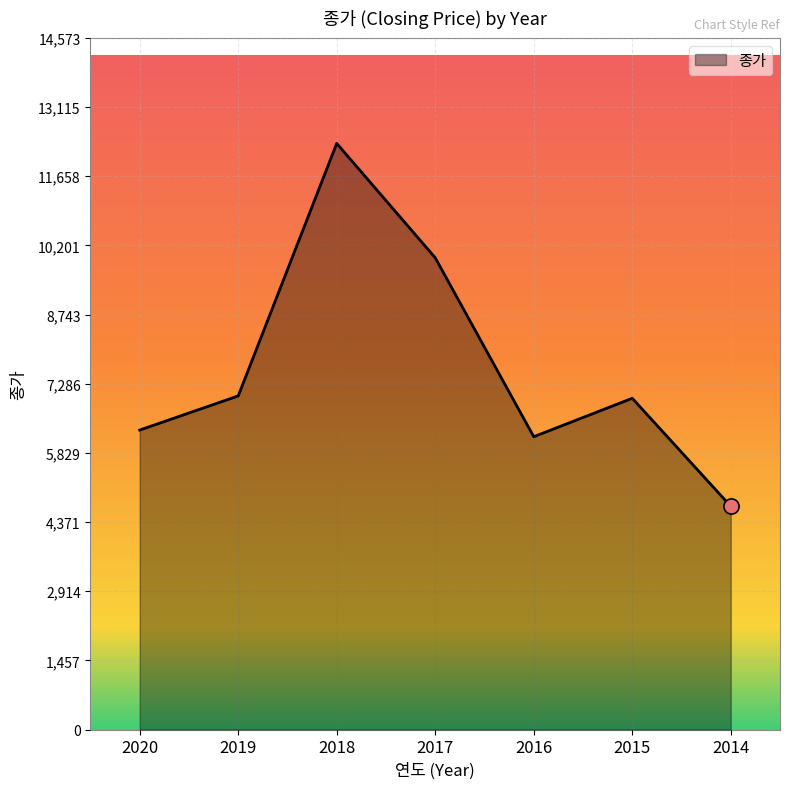

What is the ratio of the value at 2019 to the value at 2015?

1.0